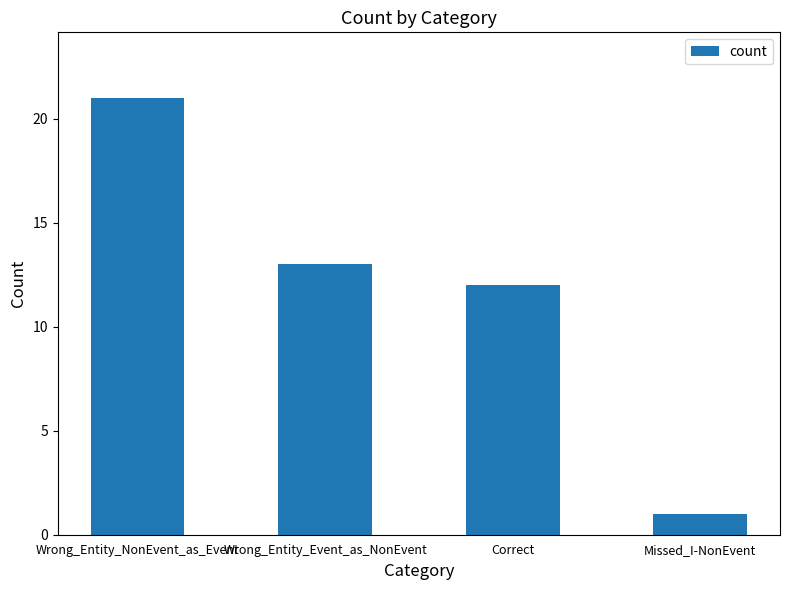

Reading left to right, list all the values displayed in this chart.

21	13	12	1